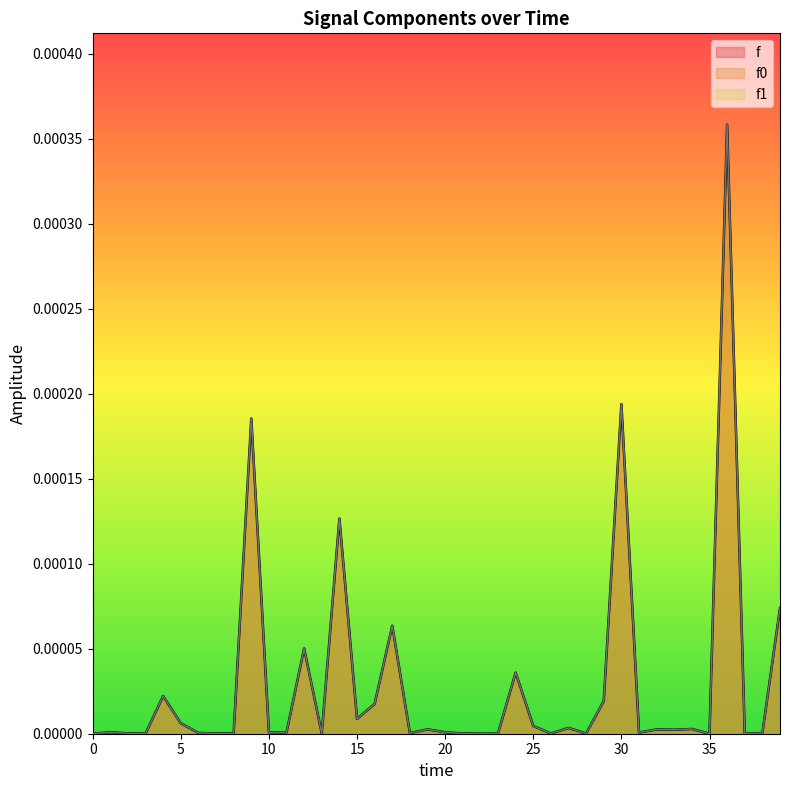

Does the chart have visible grid lines?

No